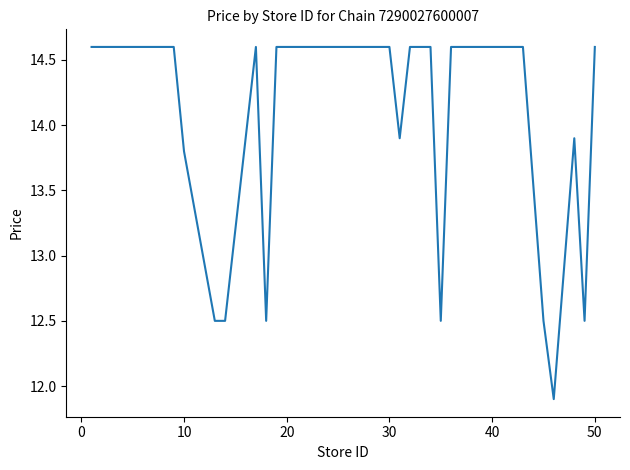

What is the maximum value shown in the chart?

14.6